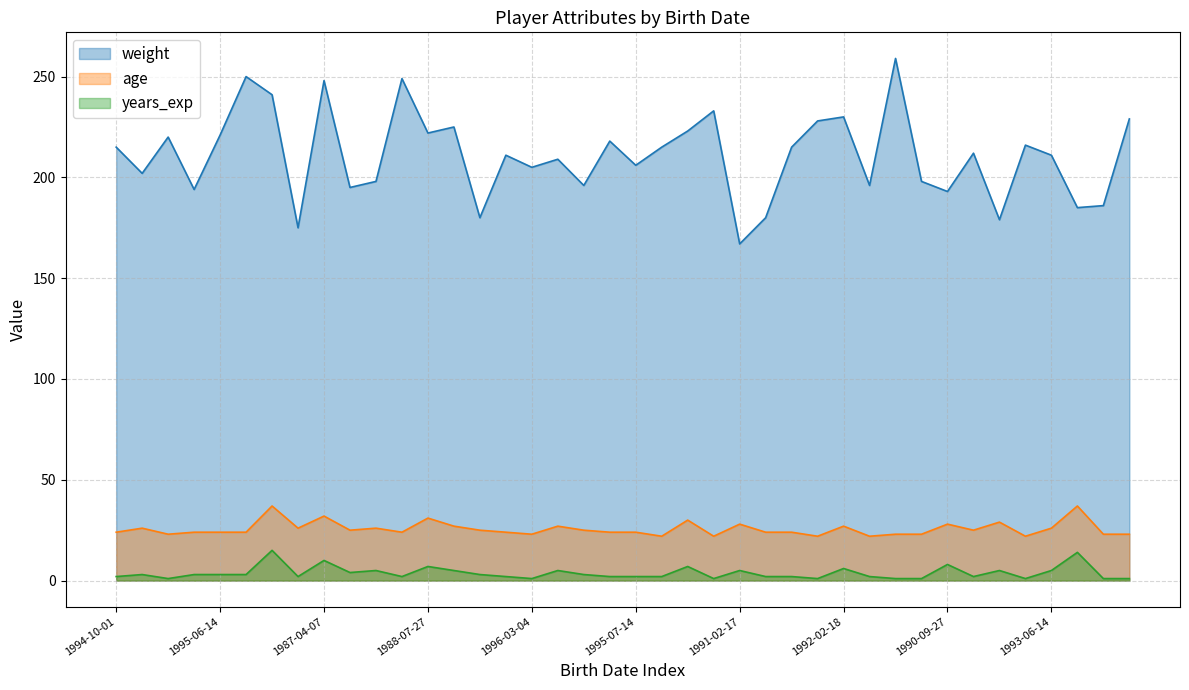

How many interior local valleys does the age series have?

11